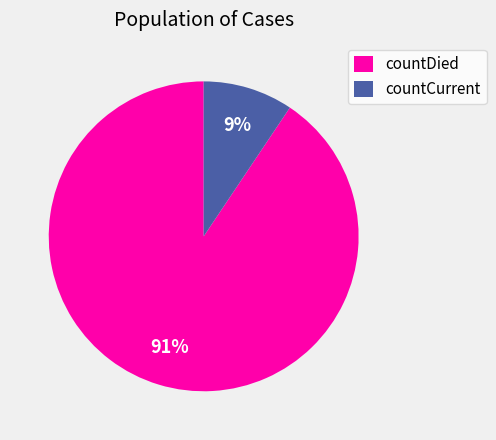

True or false: countCurrent accounts for 9% of the total.

True